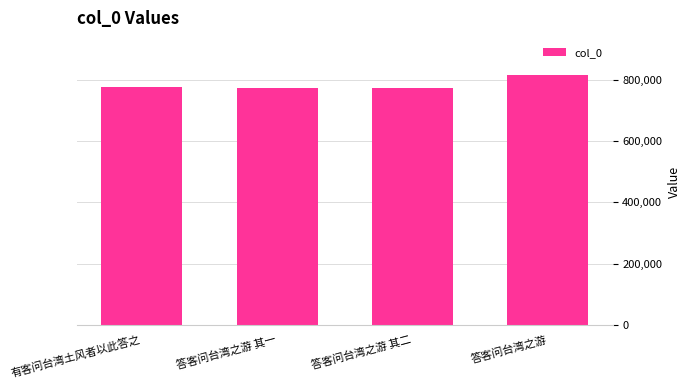

What is the maximum value shown in the chart?

814519